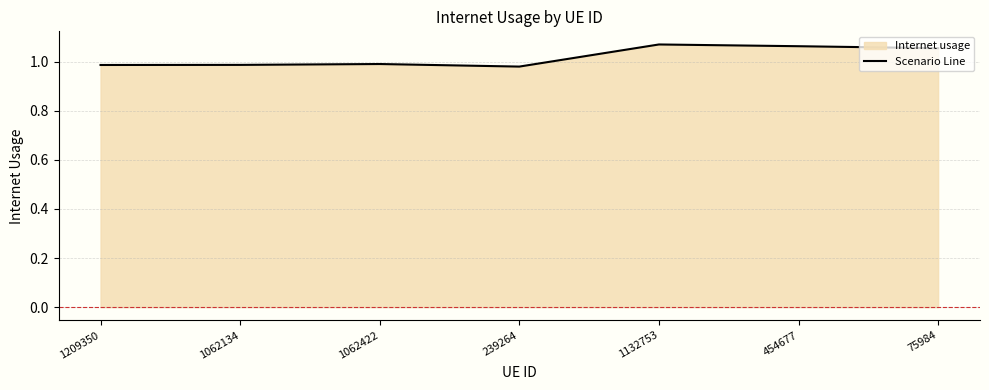

The value at 1062422 is 1.0. True or false?

True